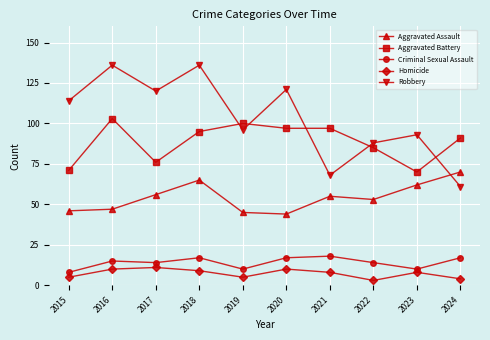

What is the maximum value for Aggravated Assault?

70